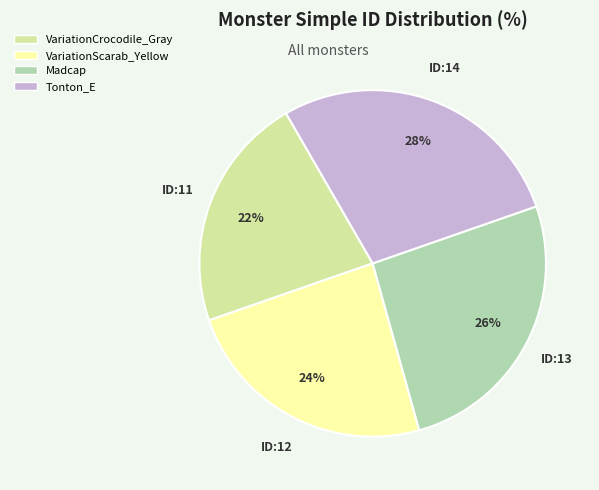

To the nearest percent, what is the combined percentage of Tonton_E and Madcap?

54%